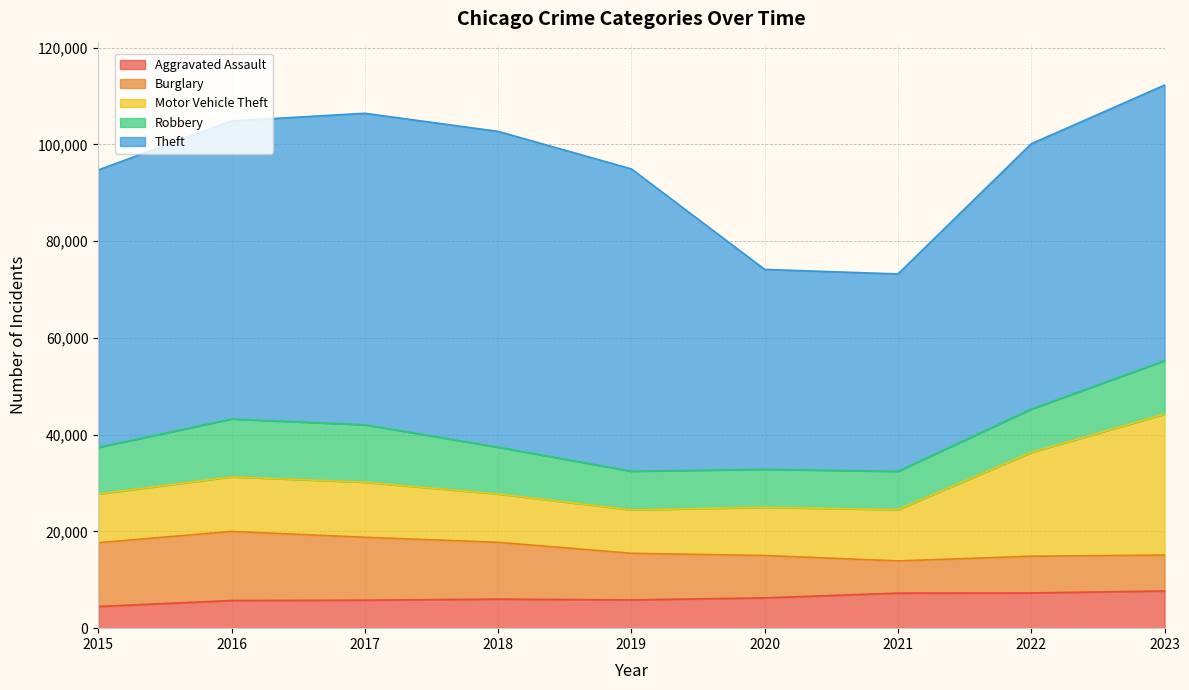

Reading left to right, what are all the values shown in this chart?

Aggravated Assault: 2015=4480	2016=5712	2017=5793	2018=6001	2019=5841	2020=6263	2021=7242	2022=7281	2023=7692
Burglary: 2015=13184	2016=14289	2017=13001	2018=11747	2019=9638	2020=8758	2021=6662	2022=7593	2023=7418
Motor Vehicle Theft: 2015=10068	2016=11286	2017=11380	2018=9985	2019=8977	2020=9959	2021=10603	2022=21452	2023=29149
Robbery: 2015=9638	2016=11960	2017=11880	2018=9681	2019=7995	2020=7855	2021=7918	2022=8965	2023=11044
Theft: 2015=57350	2016=61622	2017=64386	2018=65288	2019=62492	2020=41327	2021=40806	2022=54854	2023=56966